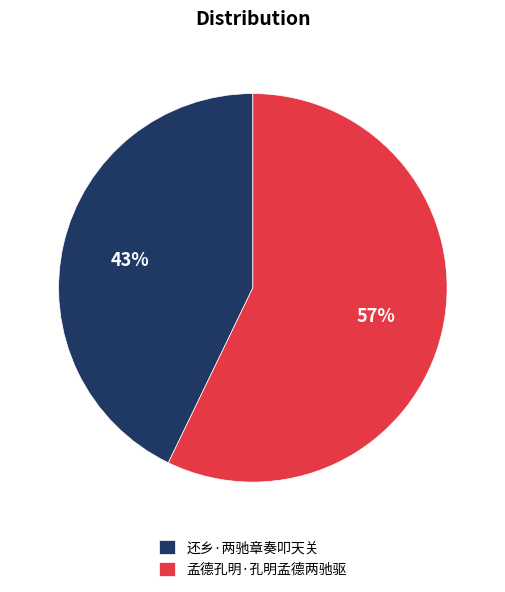

What percentage is the 还乡·两驰章奏叩天关 slice, to the nearest percent?

43%